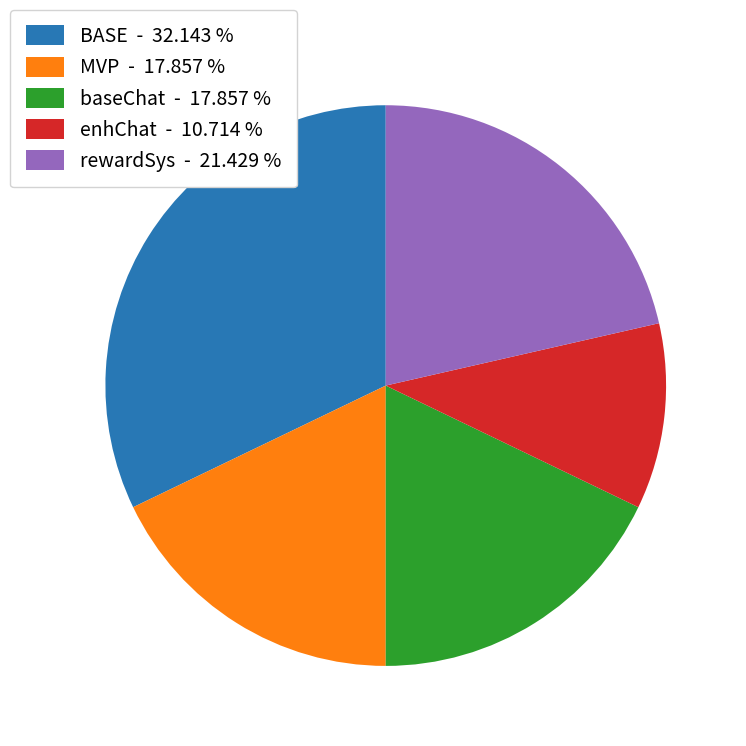

Does any single category account for the majority?

No